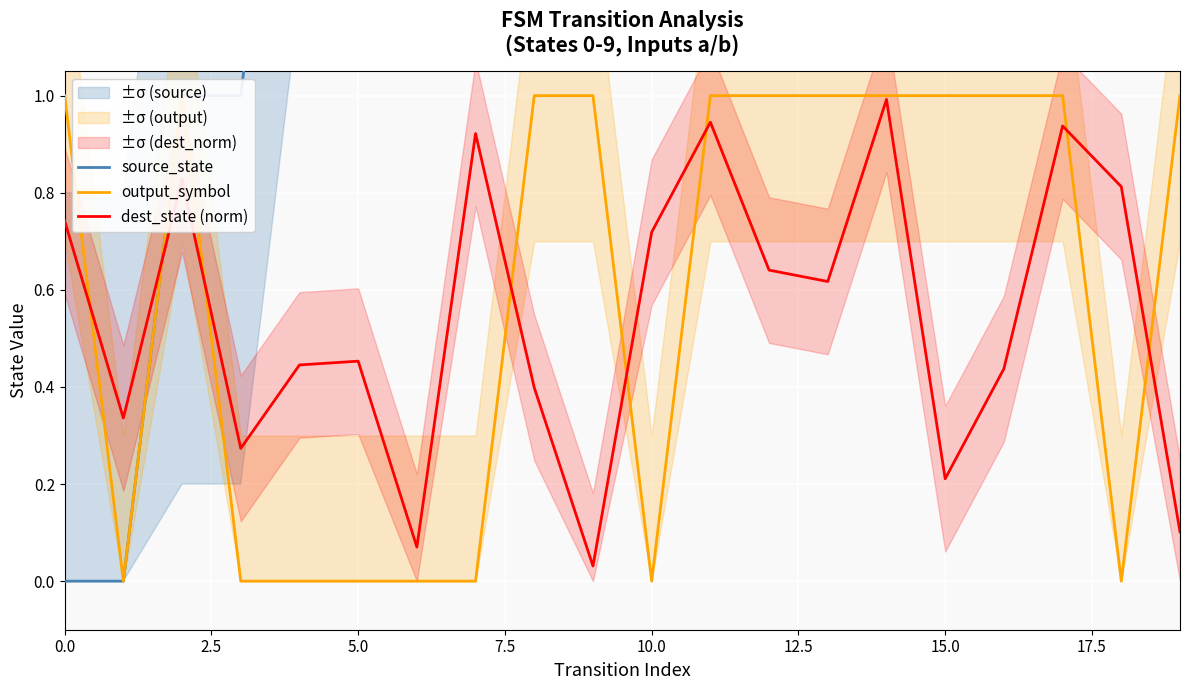

What is the highest value of the dest_state (norm) series?

1.0